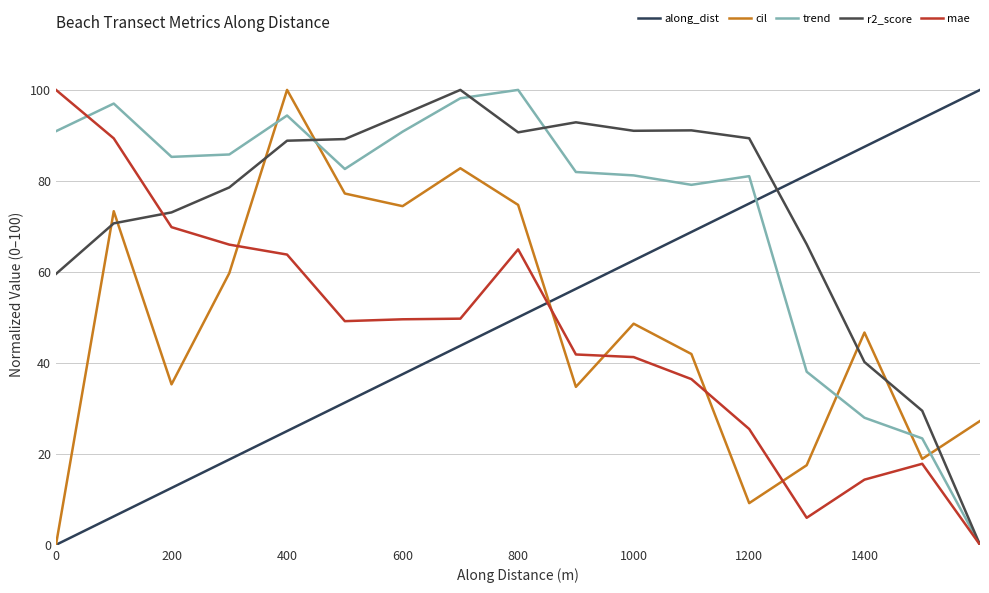

How many lines are shown in the chart?

5